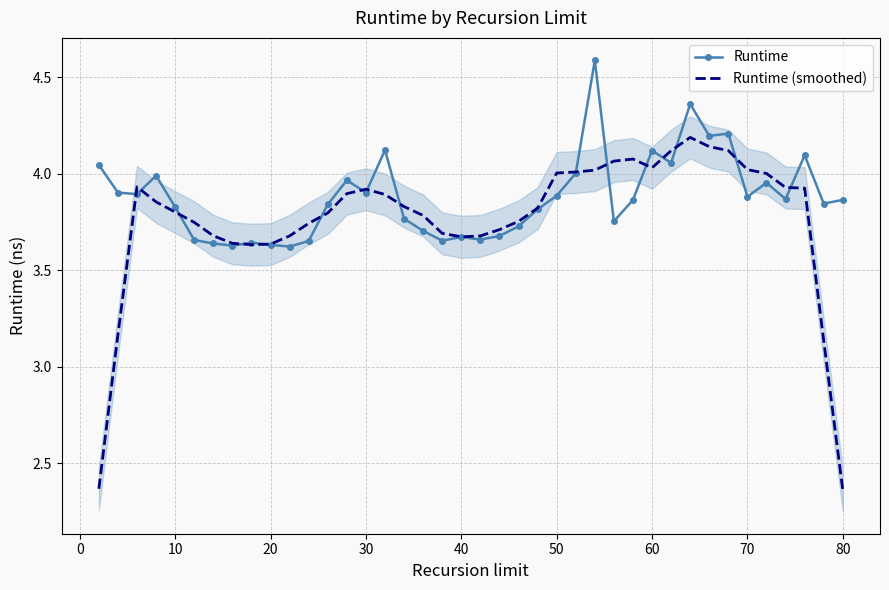

What is the highest value of the Runtime (smoothed) series?

4.2